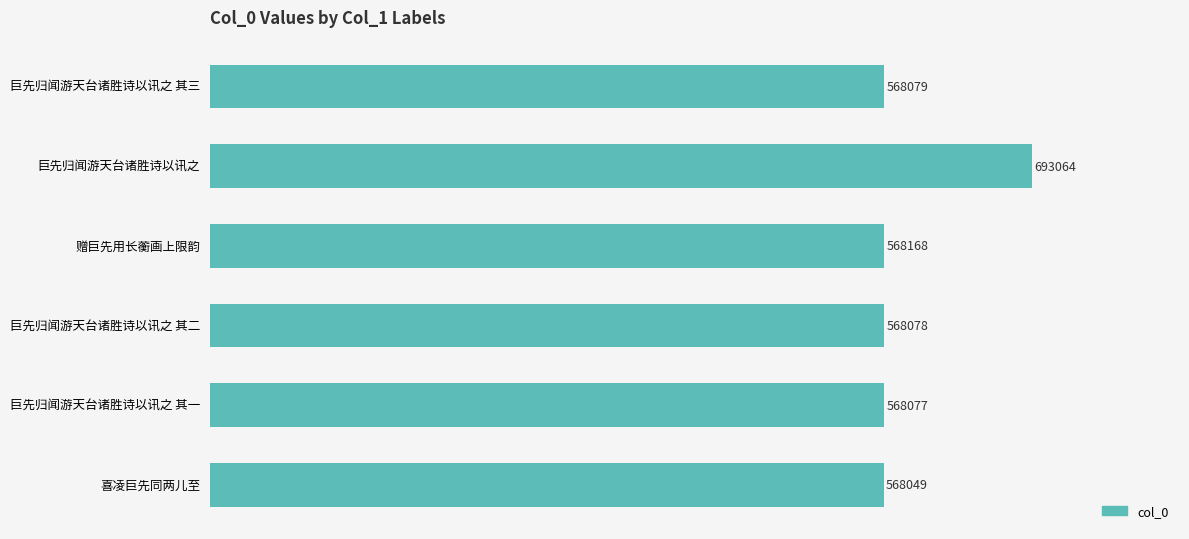

What is the label of the 2nd bar from the top?

巨先归闻游天台诸胜诗以讯之